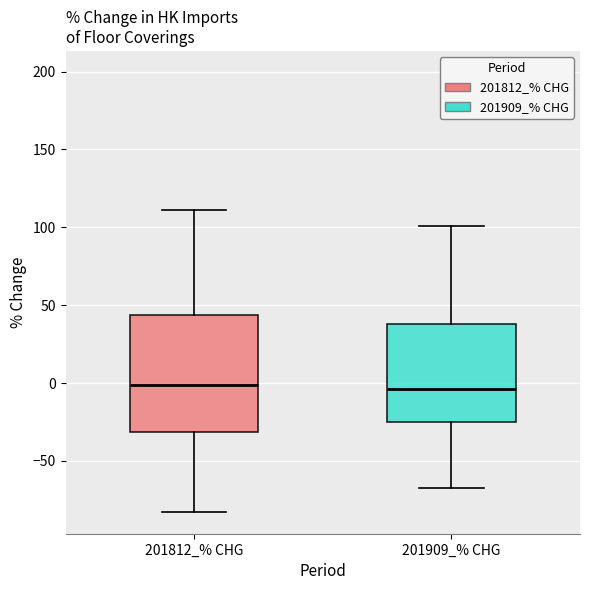

Where is the lower edge of the box for 201812_% CHG on the y-axis? The values are not printed on the chart, so give them approximately, as read against the axis.

-30